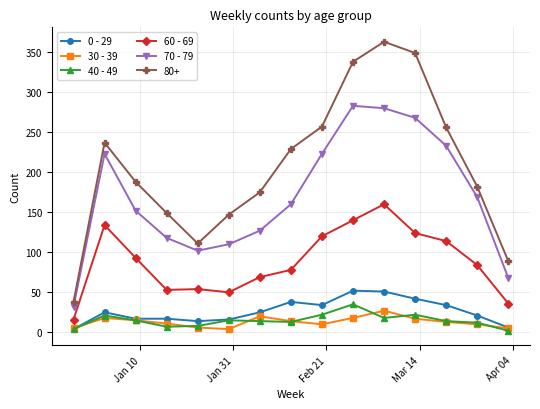

Which series has the widest spread of values?

80+